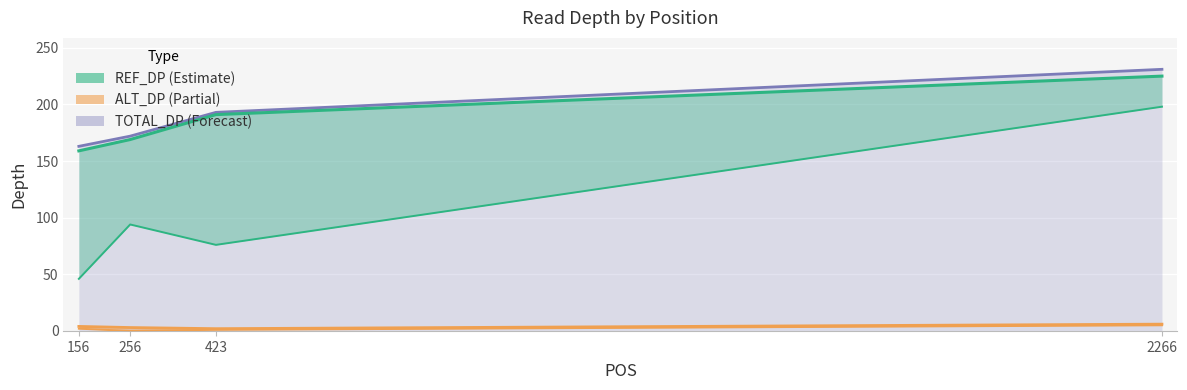

True or false: TOTAL_DP has more than 0 interior local peaks.

False